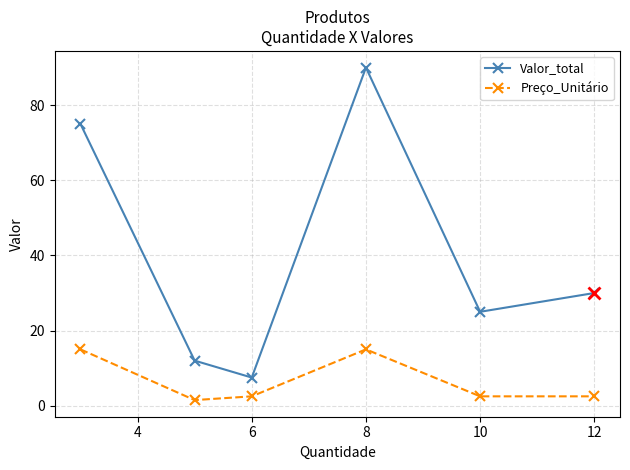

True or false: Preço_Unitário has more than 2 interior local peaks.

False